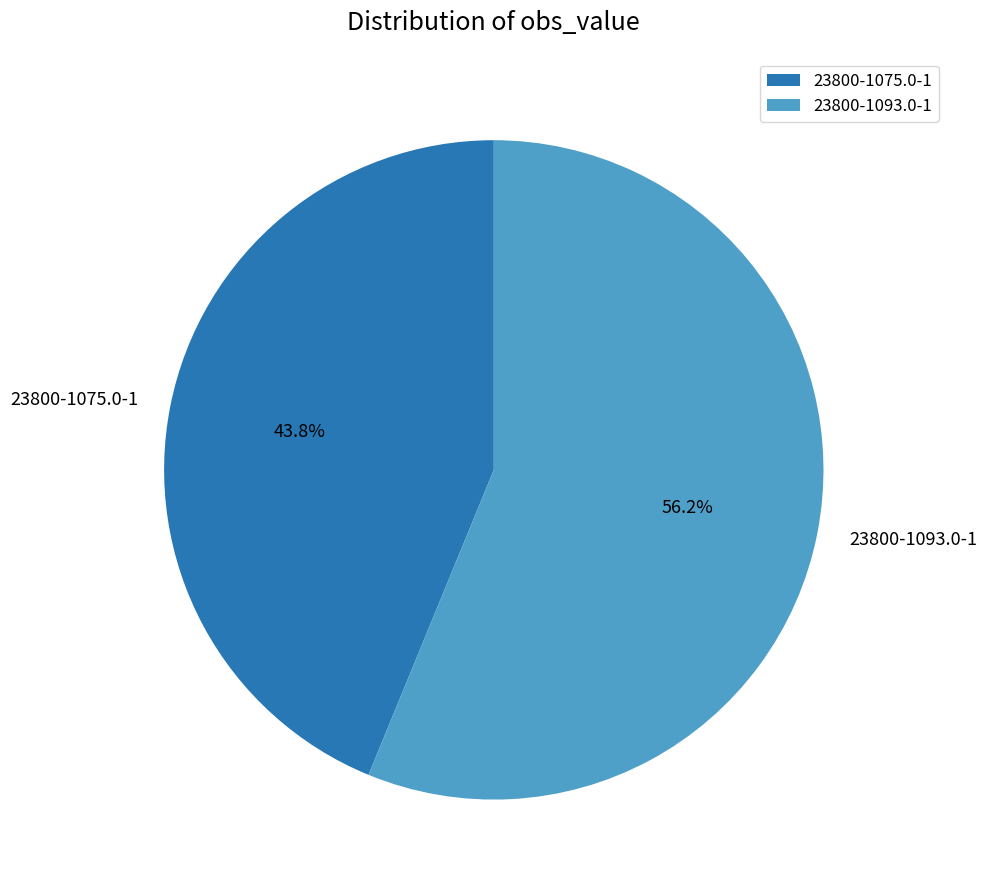

What is the largest slice in the pie chart?

23800-1093.0-1